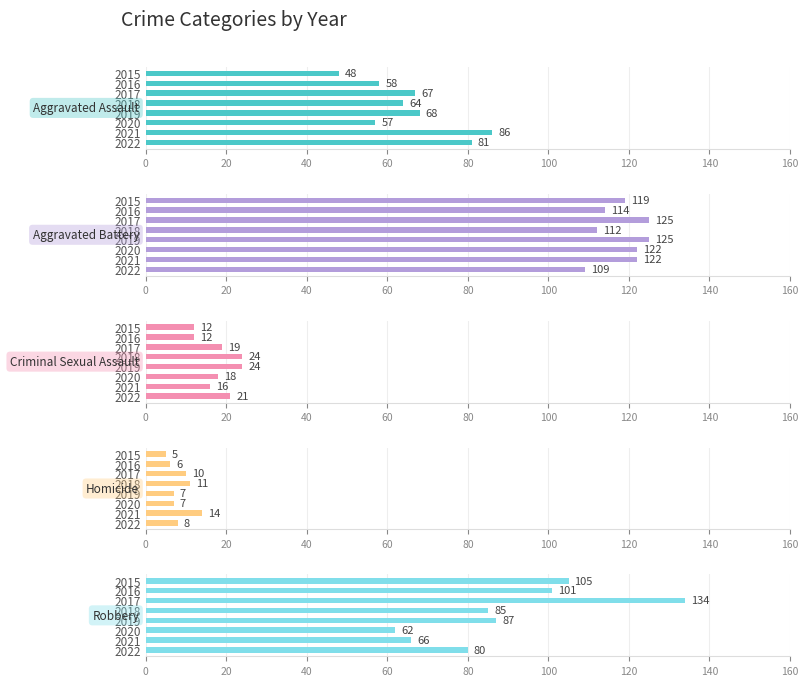

What is the spread (max minus min) of values at 2019?

118